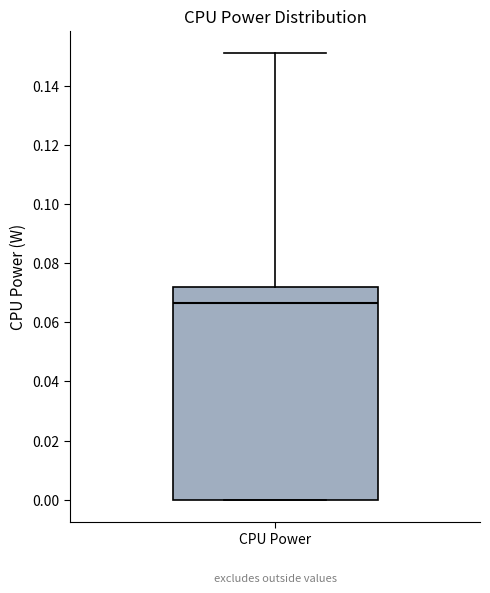

Transcribe this box plot: give where the median line is, the range the box spans, and where the two whiskers end, as read against the y-axis. The values are not printed on the chart, so give them approximately, as read against the axis.

median 0.066, box 0.000 to 0.072, whiskers 0.000 to 0.152